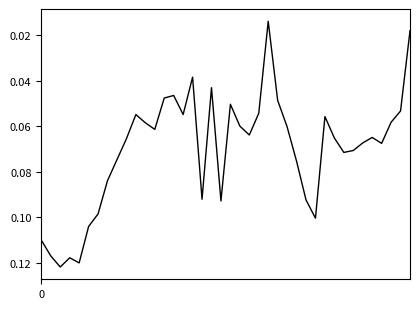

Does the chart have visible grid lines?

No